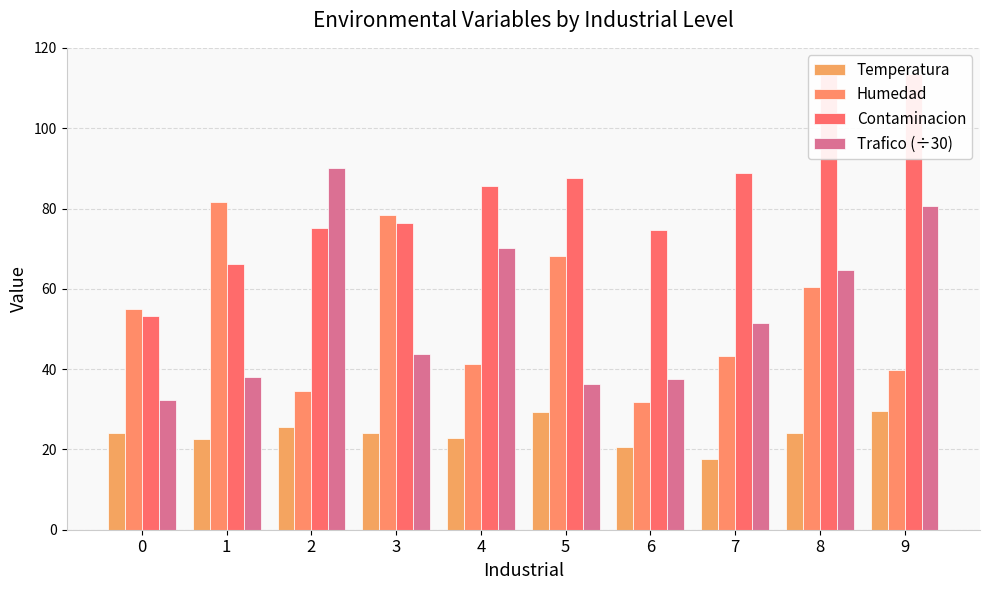

At how many categories does at least one series exceed 60?

9